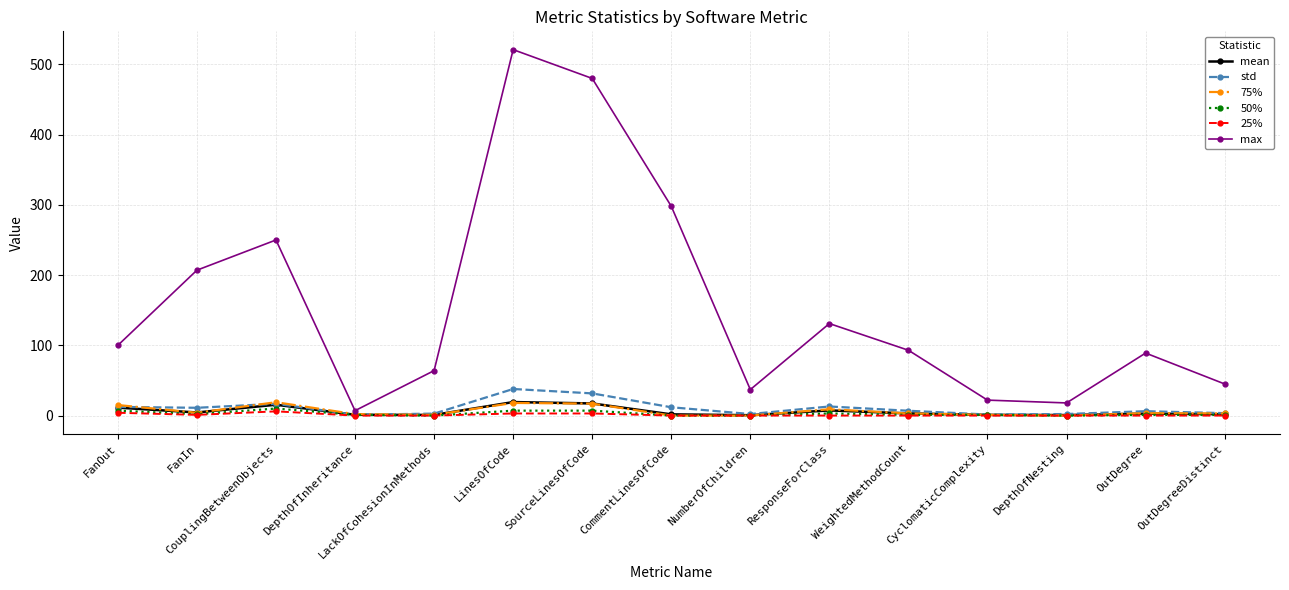

At which label does std first exceed 6?

FanOut